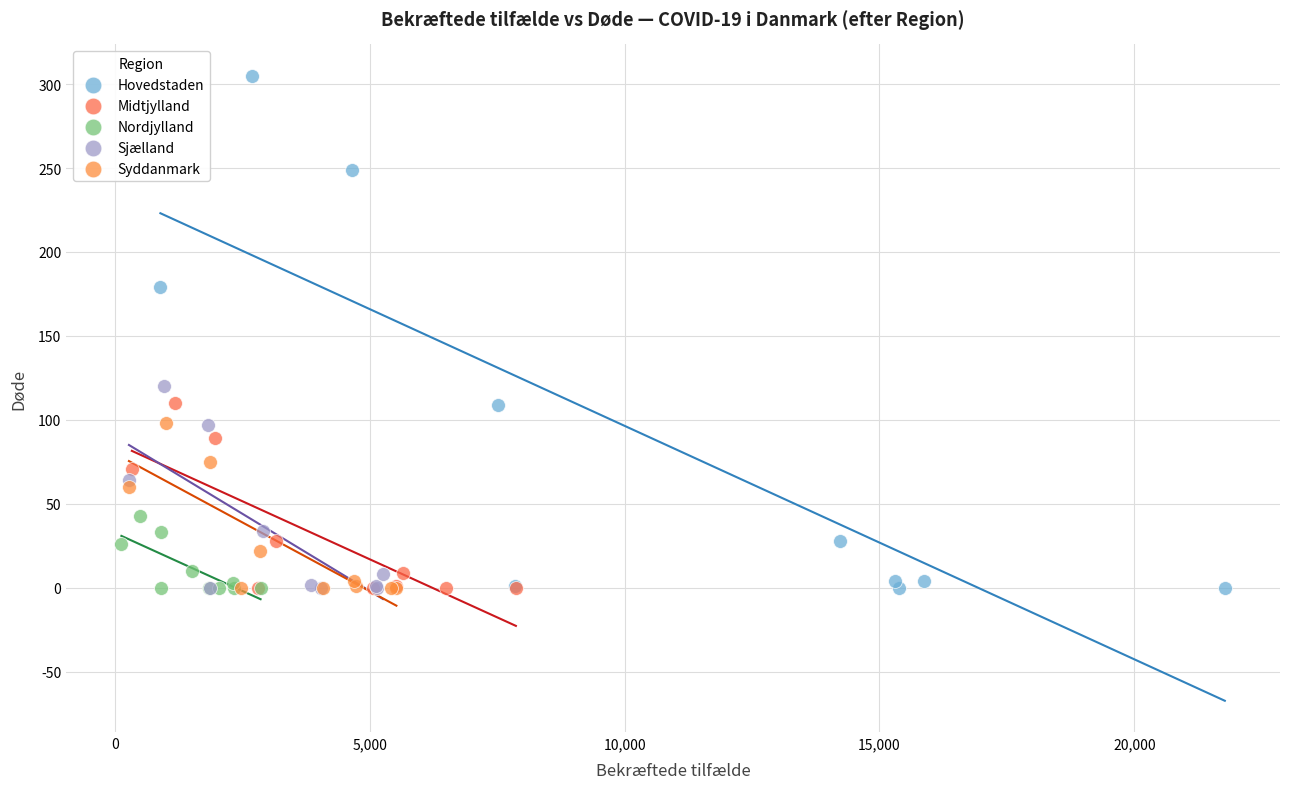

Which series contains the highest Y value?

Hovedstaden